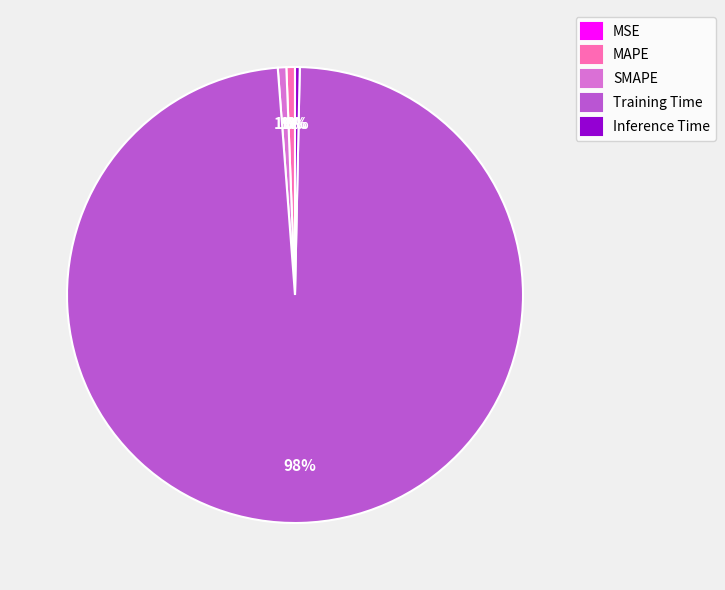

The MAPE slice represents 1% of the pie. True or false?

True